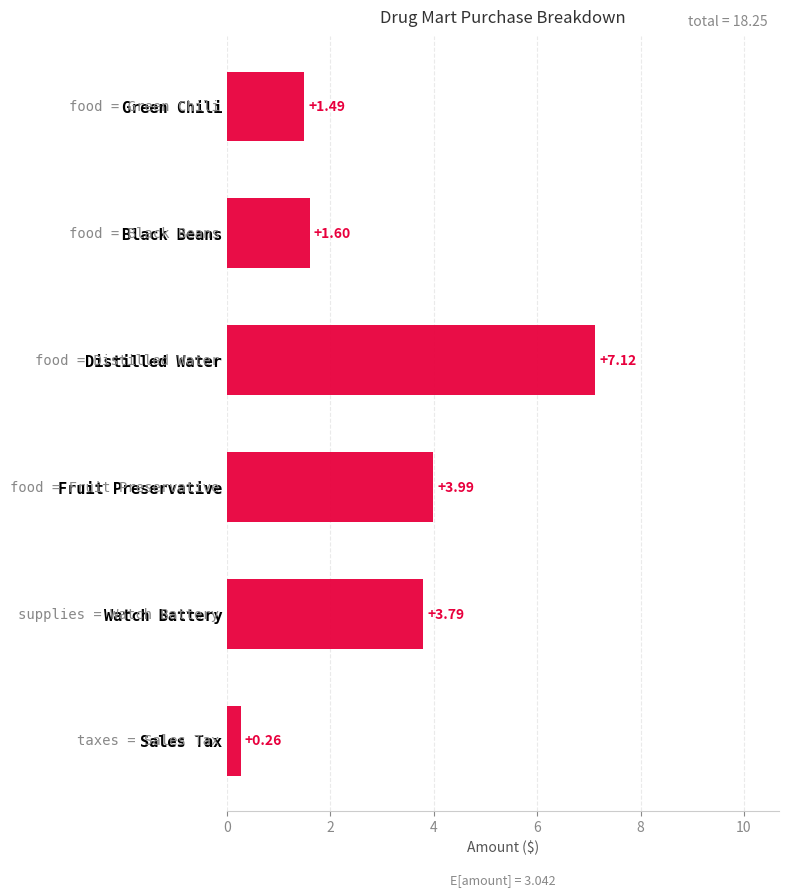

List the labels in order of value, smallest first.

Sales Tax, Green Chili, Black Beans, Watch Battery, Fruit Preservative, Distilled Water